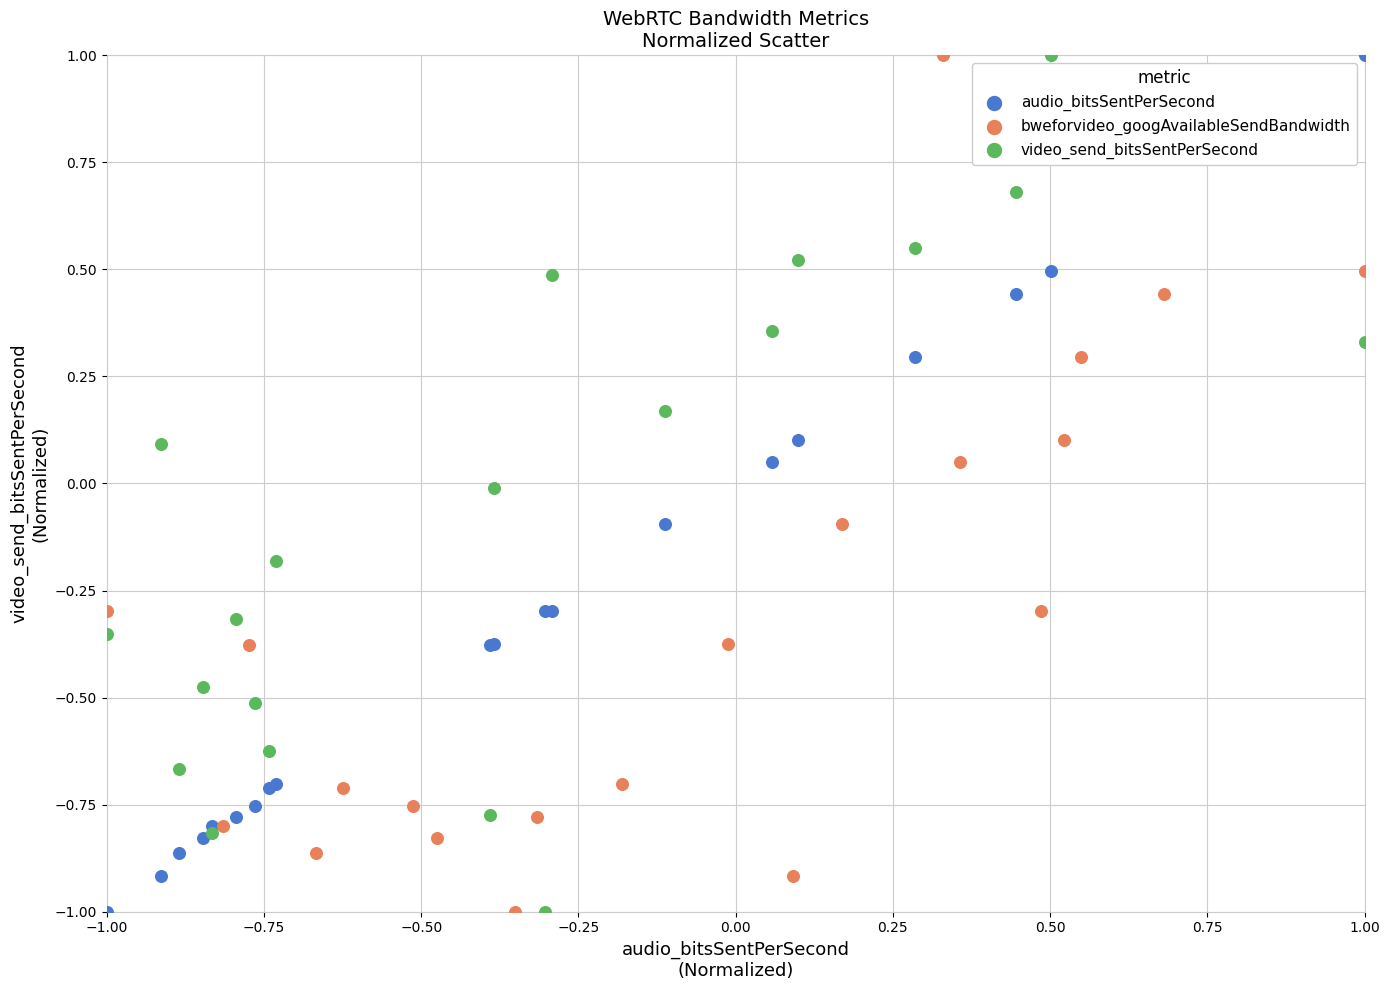

What are all the series names shown in the legend?

audio_bitsSentPerSecond, bweforvideo_googAvailableSendBandwidth, video_send_bitsSentPerSecond